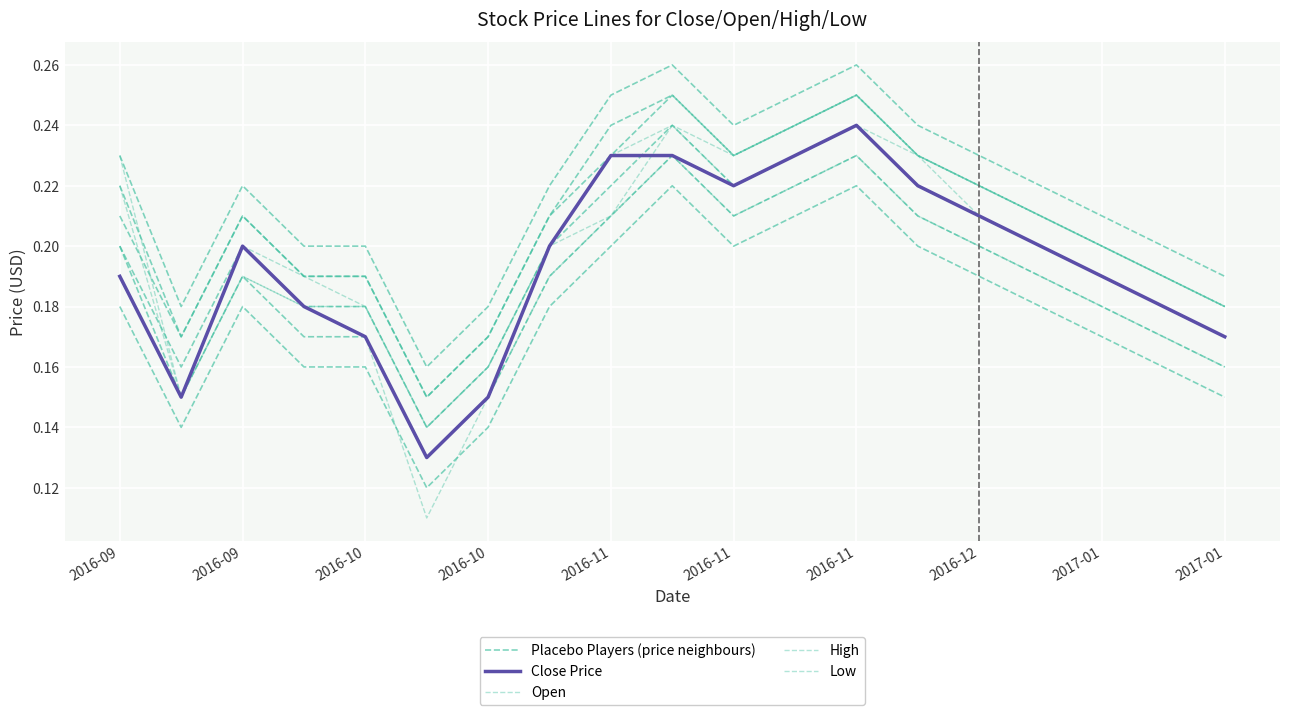

True or false: Close Price has more than 2 points higher than both neighbors.

False